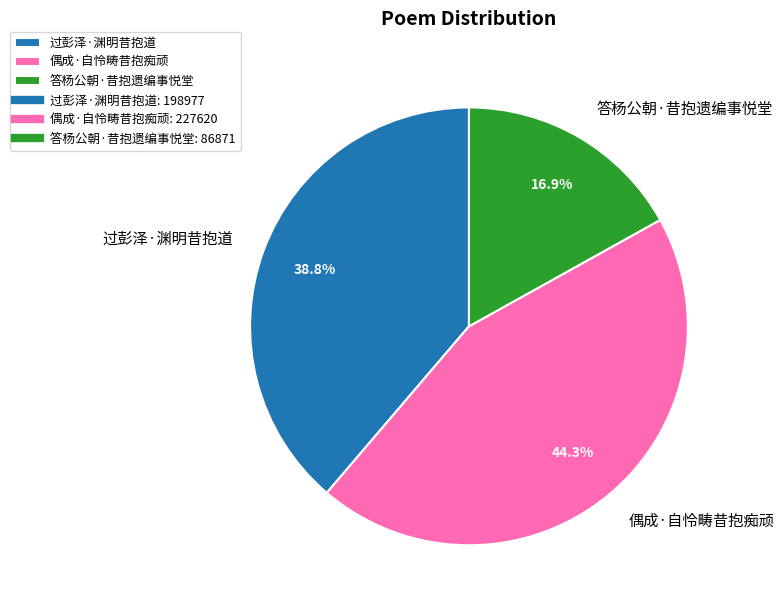

What percentage is the 偶成·自怜畴昔抱痴顽 slice, to the nearest percent?

44%